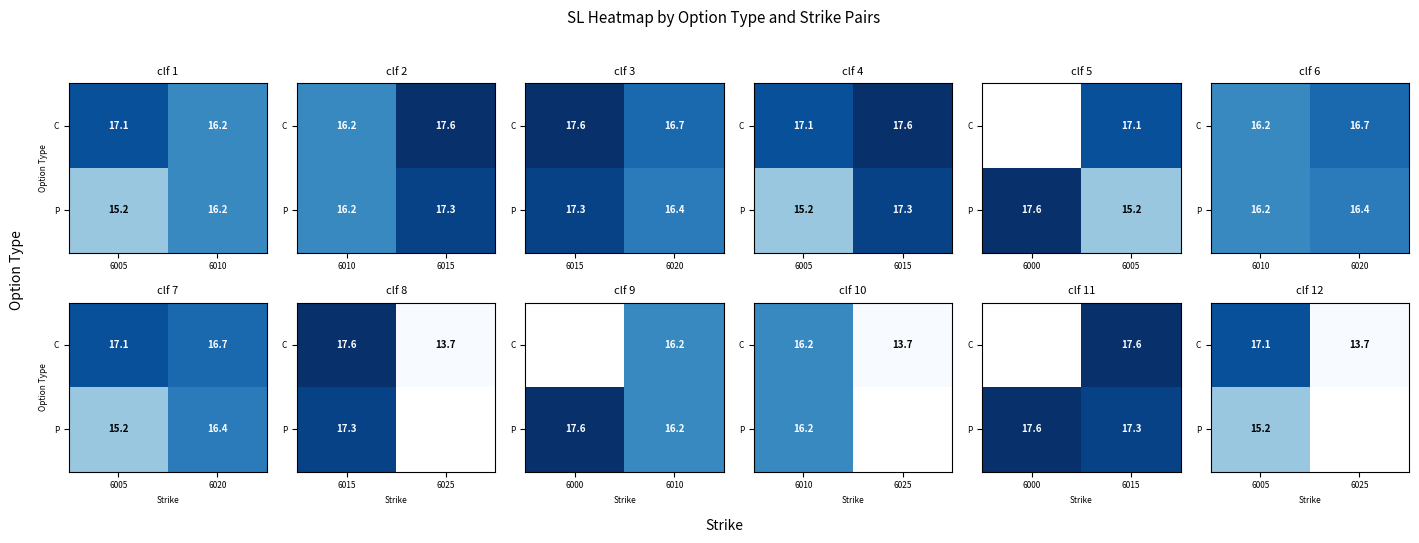

At which label is P closest to 15?

6005